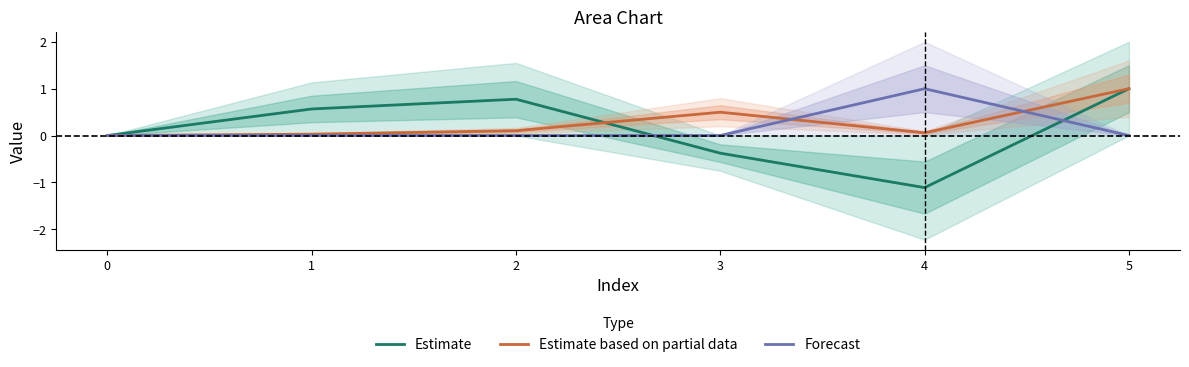

Which series has the largest range (max minus min)?

Estimate